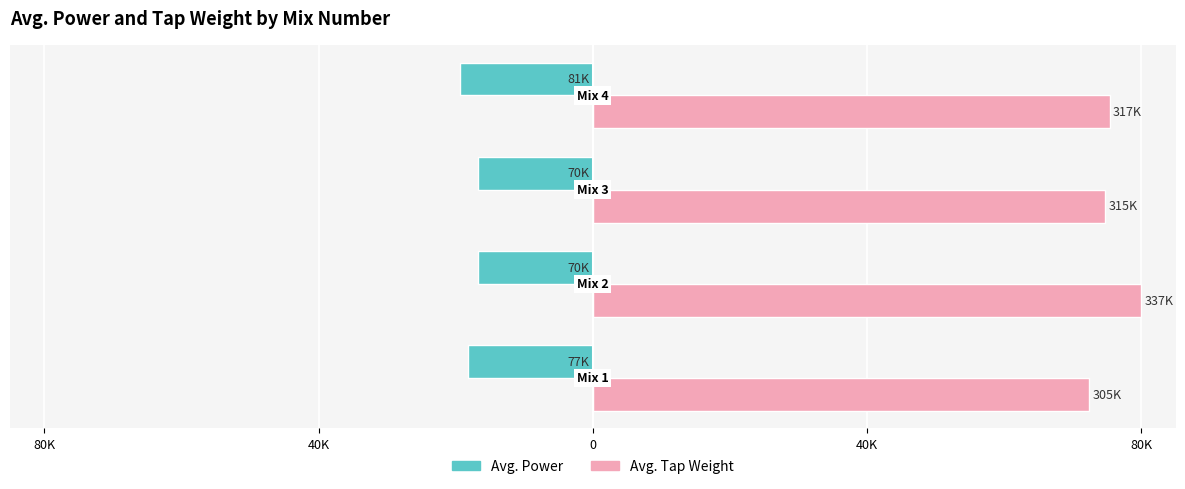

Does the chart contain any negative values?

Yes